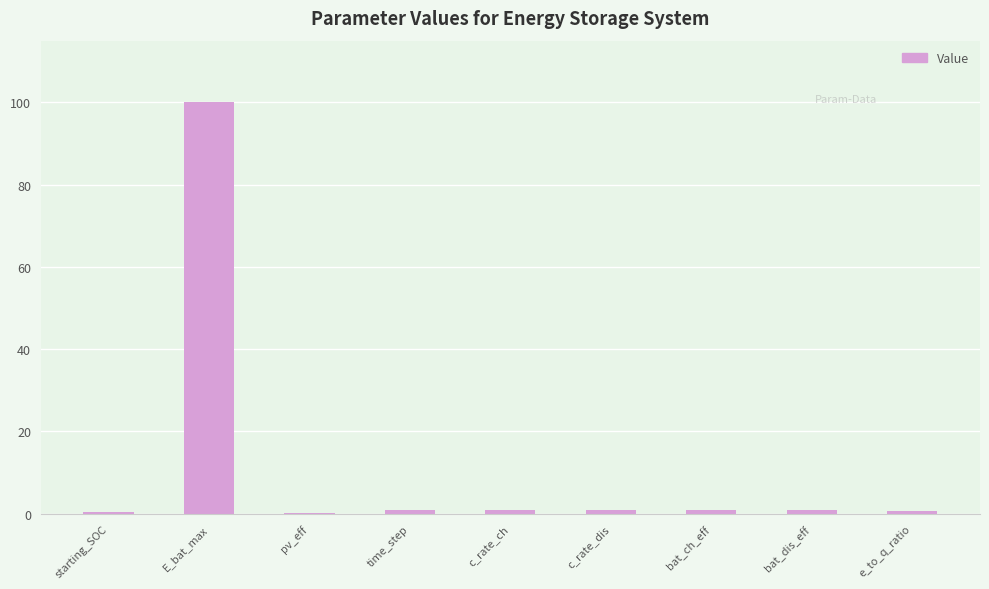

The value at E_bat_max is 137.8. True or false?

False